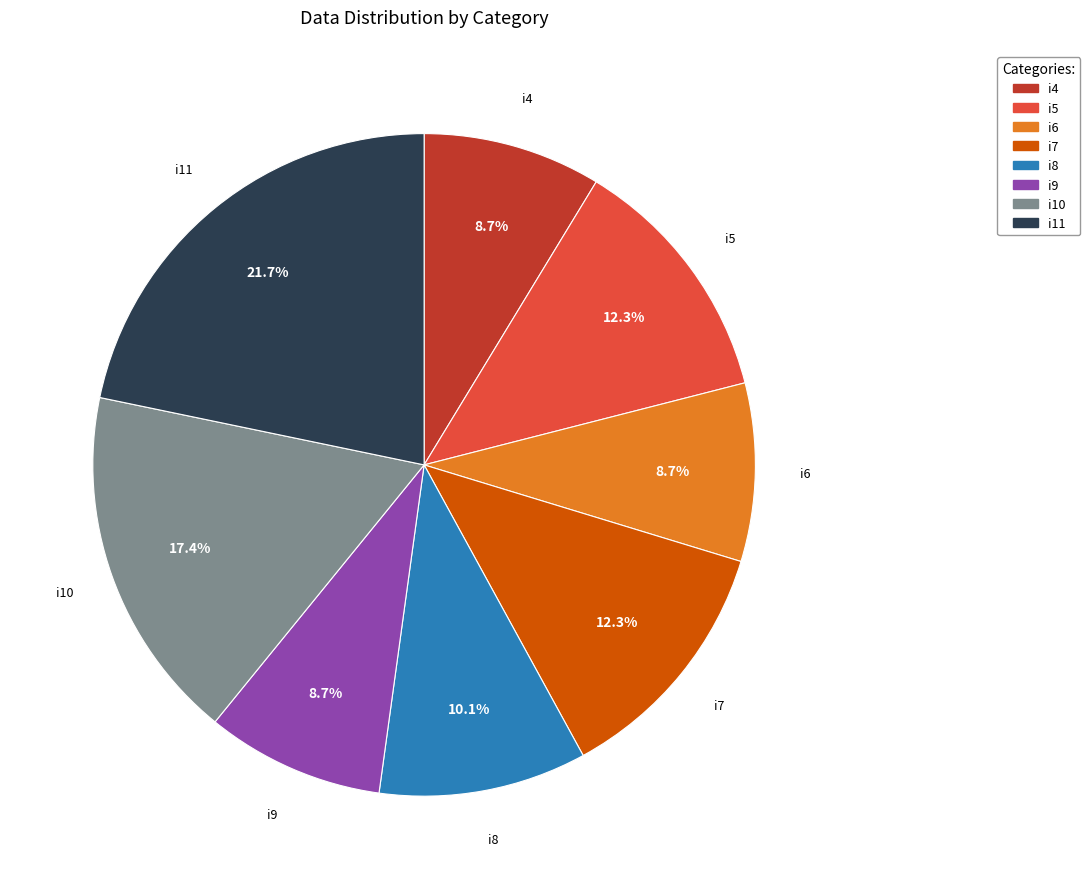

Between i7 and i4, which is larger?

i7